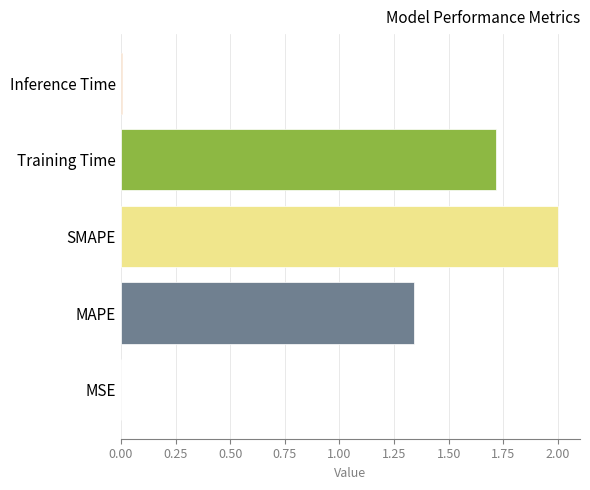

What is the greatest value displayed?

2.0